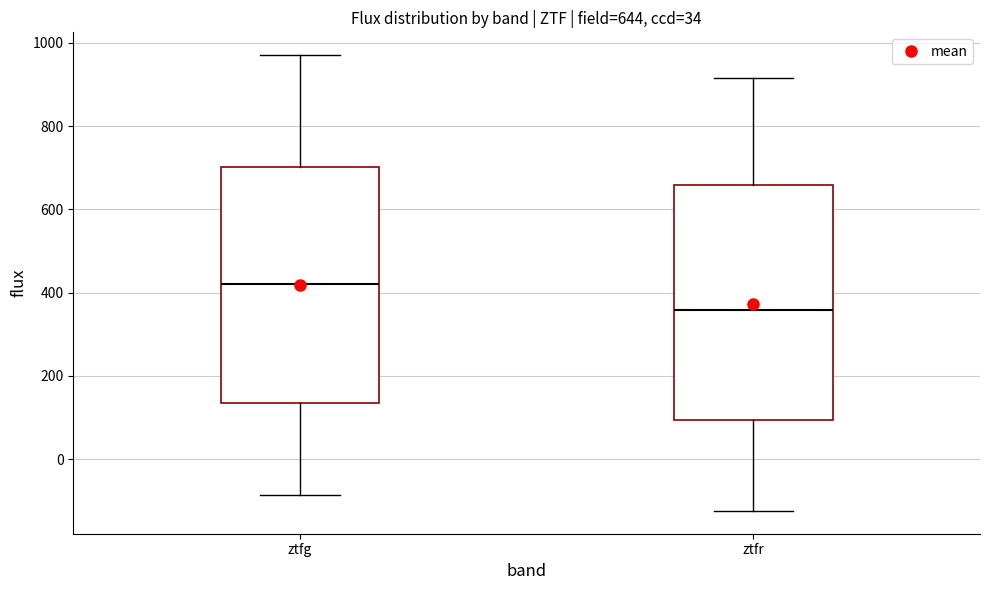

Which box has the lowest median line?

ztfr